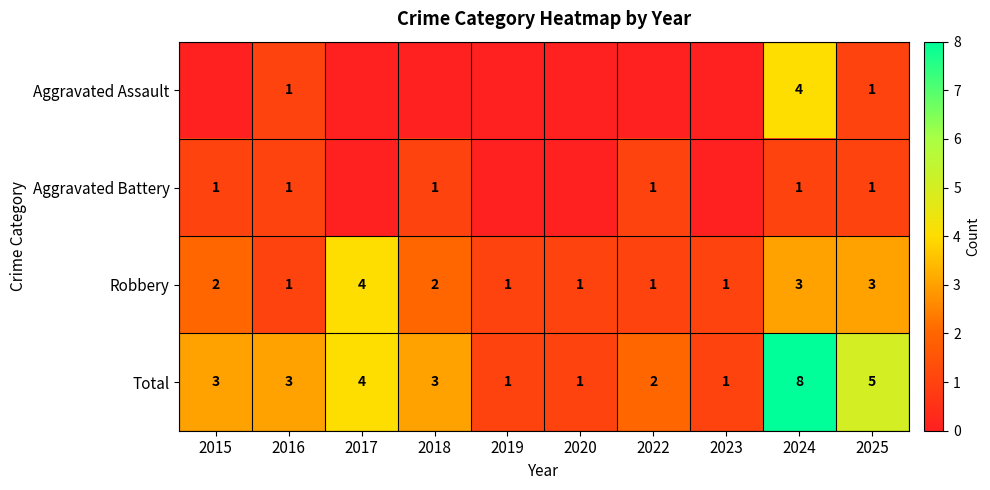

What is the difference between the Total values at 2024 and 2023?

7